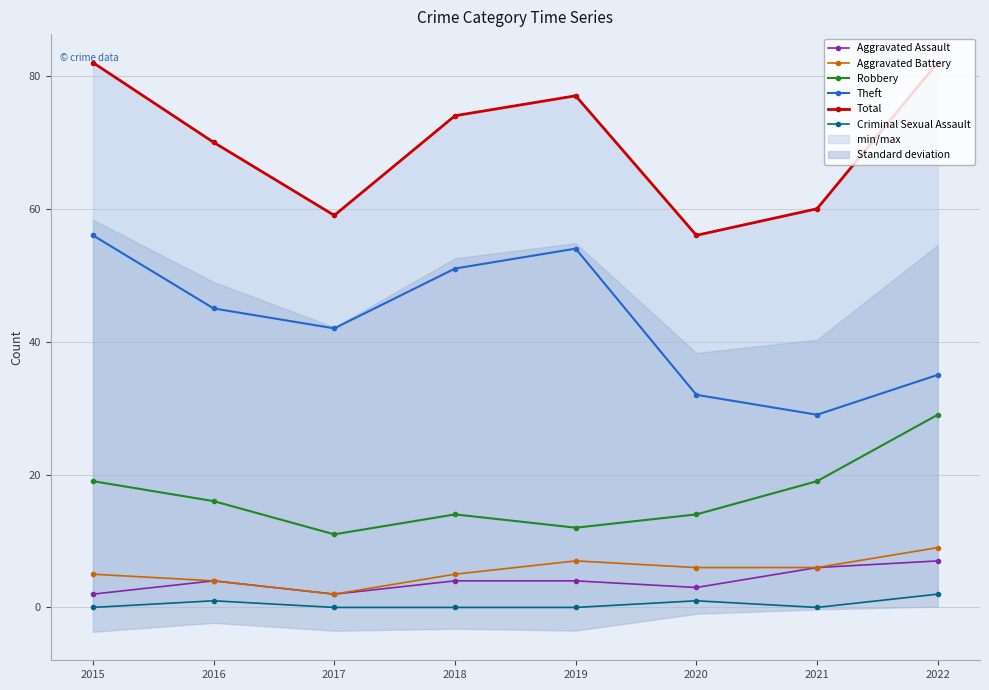

What are all the series names shown in the legend?

Aggravated Assault, Aggravated Battery, Robbery, Theft, Total, Criminal Sexual Assault